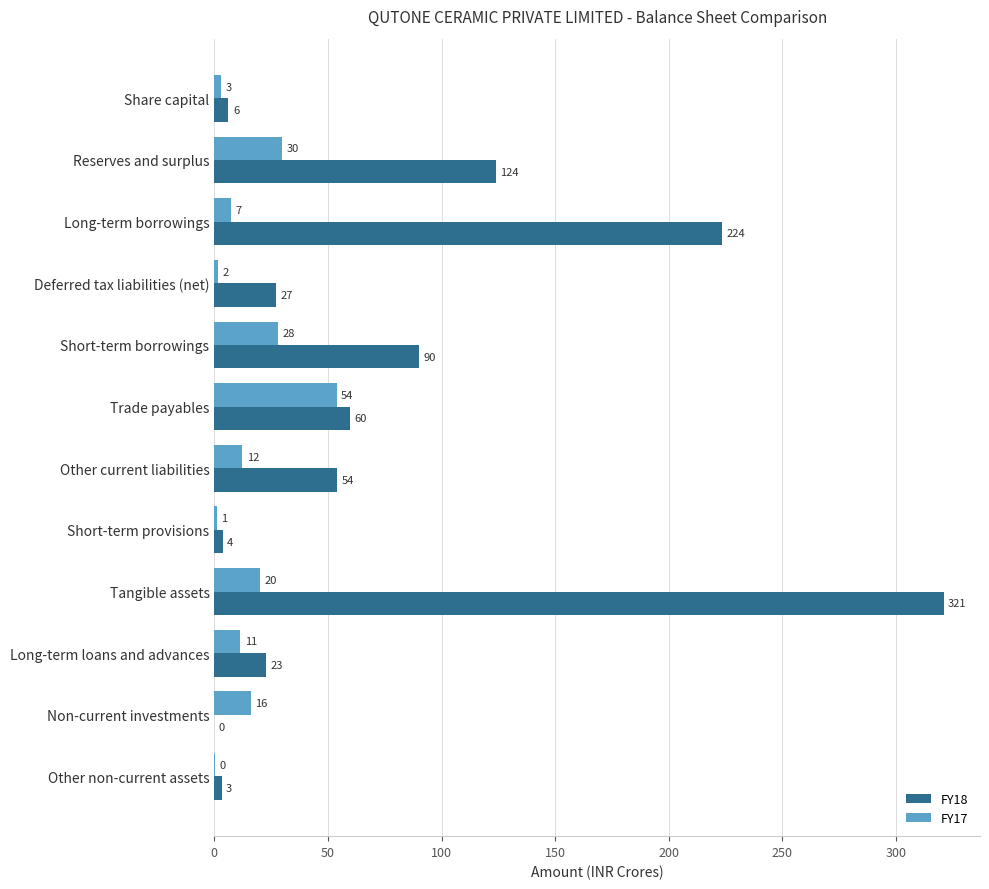

The value of FY18 at Short-term borrowings is 143.9. True or false?

False